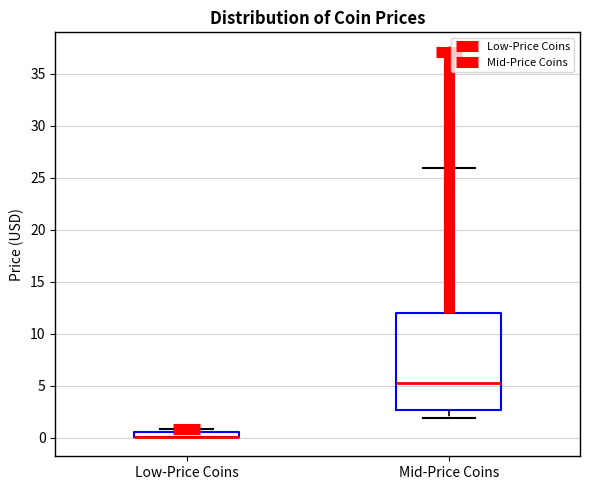

Where does the median line of the box for Mid-Price Coins sit on the y-axis? The values are not printed on the chart, so give them approximately, as read against the axis.

5.5